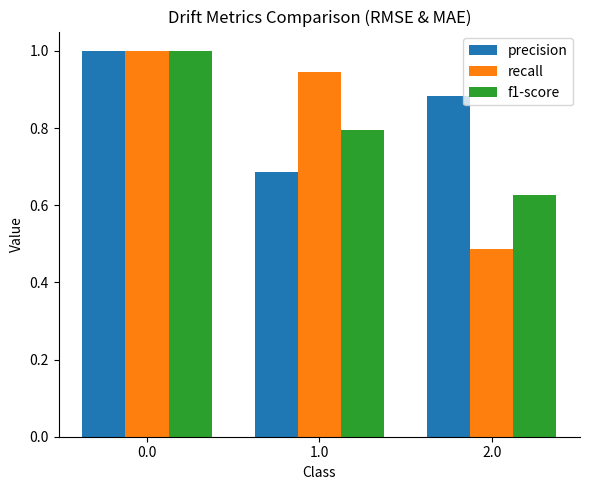

What is the spread (max minus min) of values at 2.0?

0.4